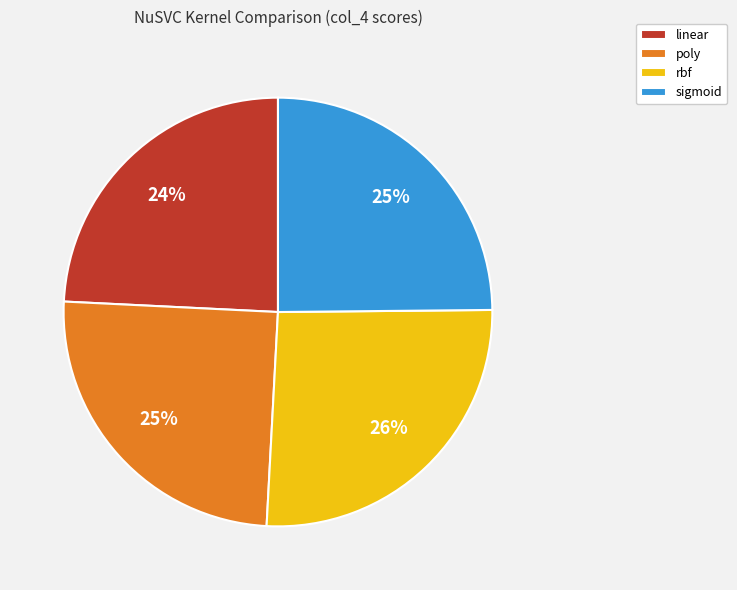

Is there any slice that represents more than half of the pie?

No